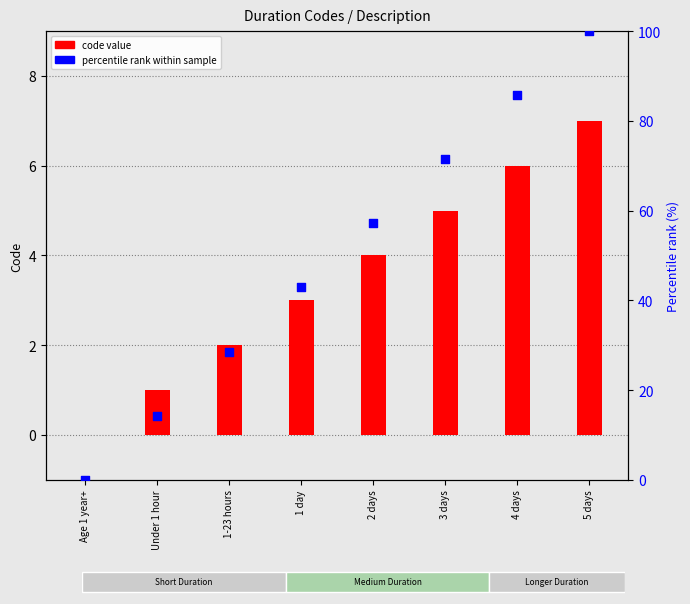

Which series reaches the minimum Y coordinate?

code value